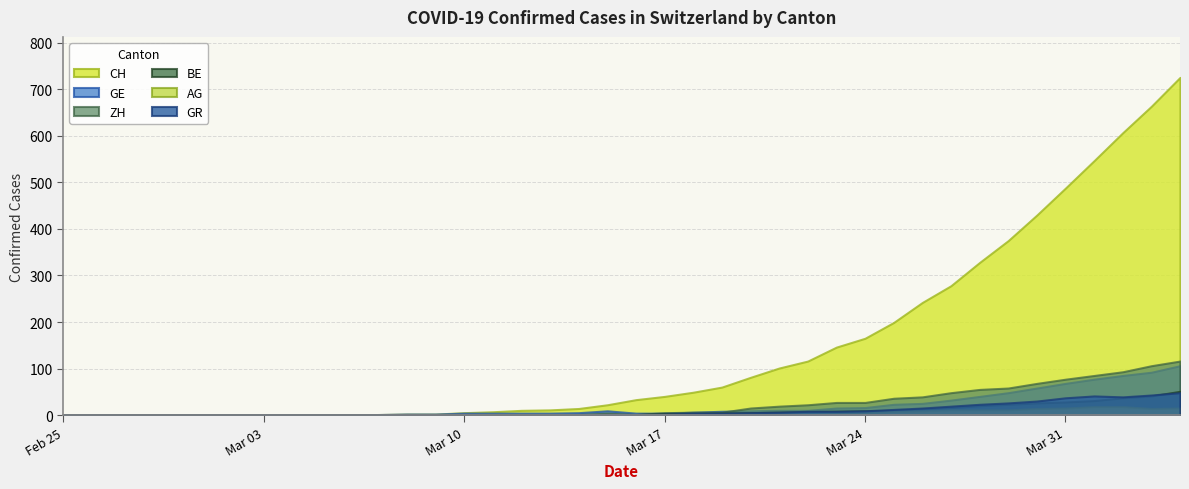

How many interior local peaks does the ZH series have?

1